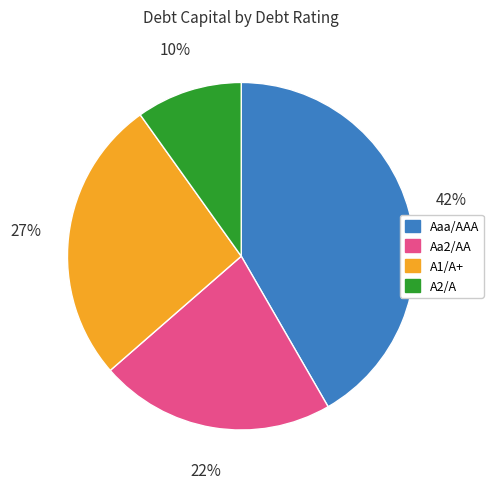

Rank the categories by value from lowest to highest.

A2/A, Aa2/AA, A1/A+, Aaa/AAA